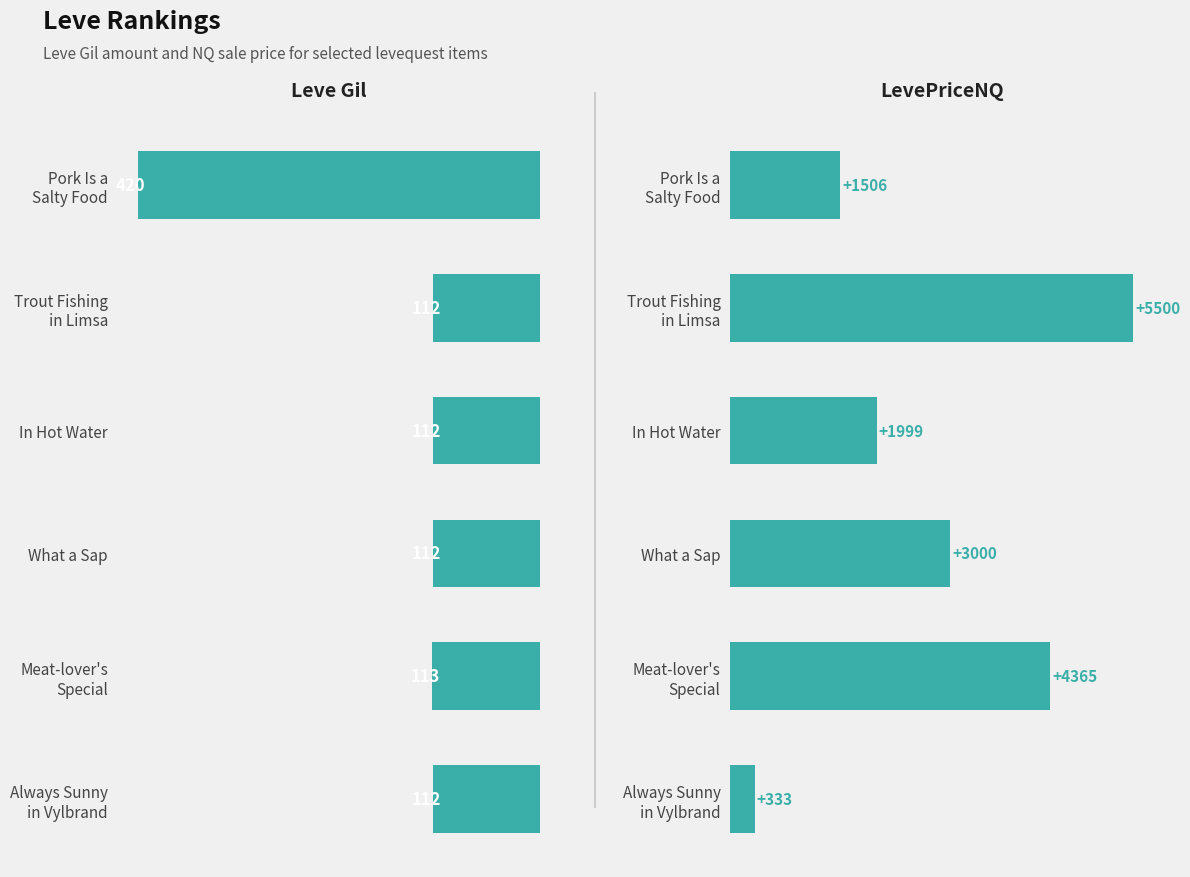

How many series are shown in this chart?

2